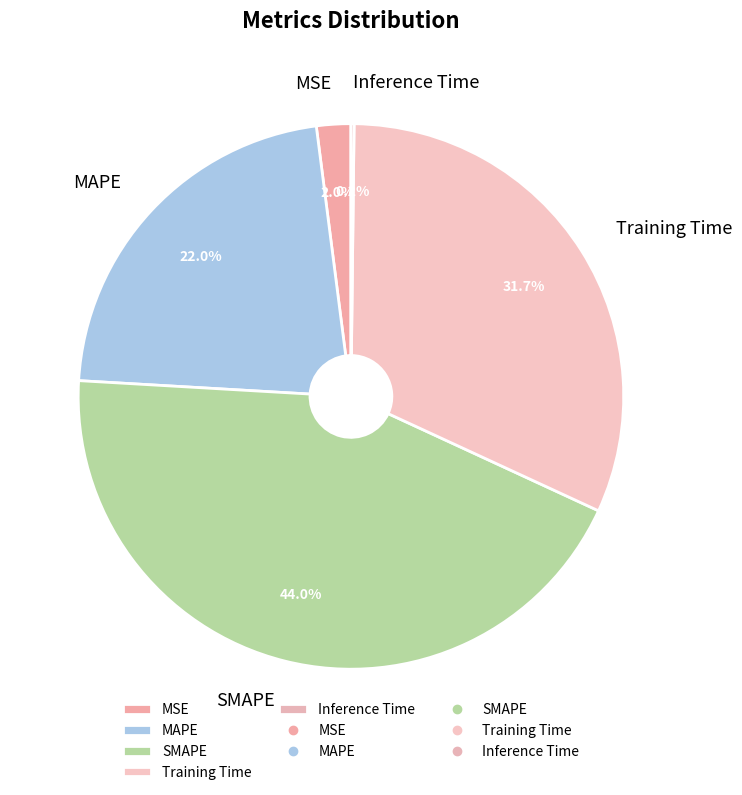

Do SMAPE and MSE together represent more than half of the pie?

No